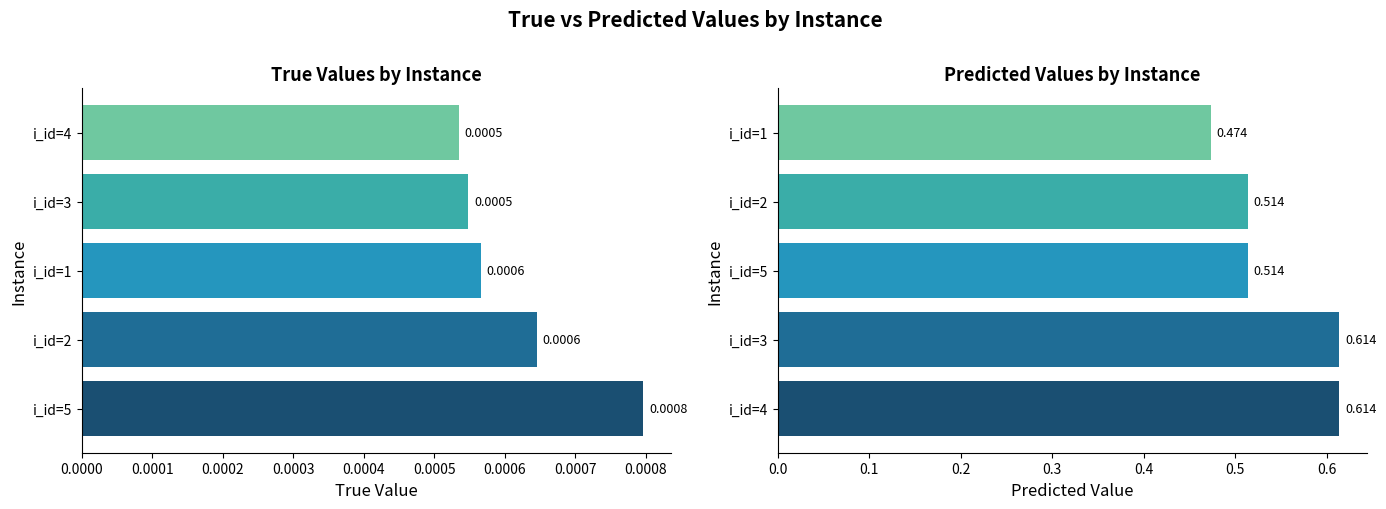

The true series shows 0.0 at i_id=5. True or false?

False